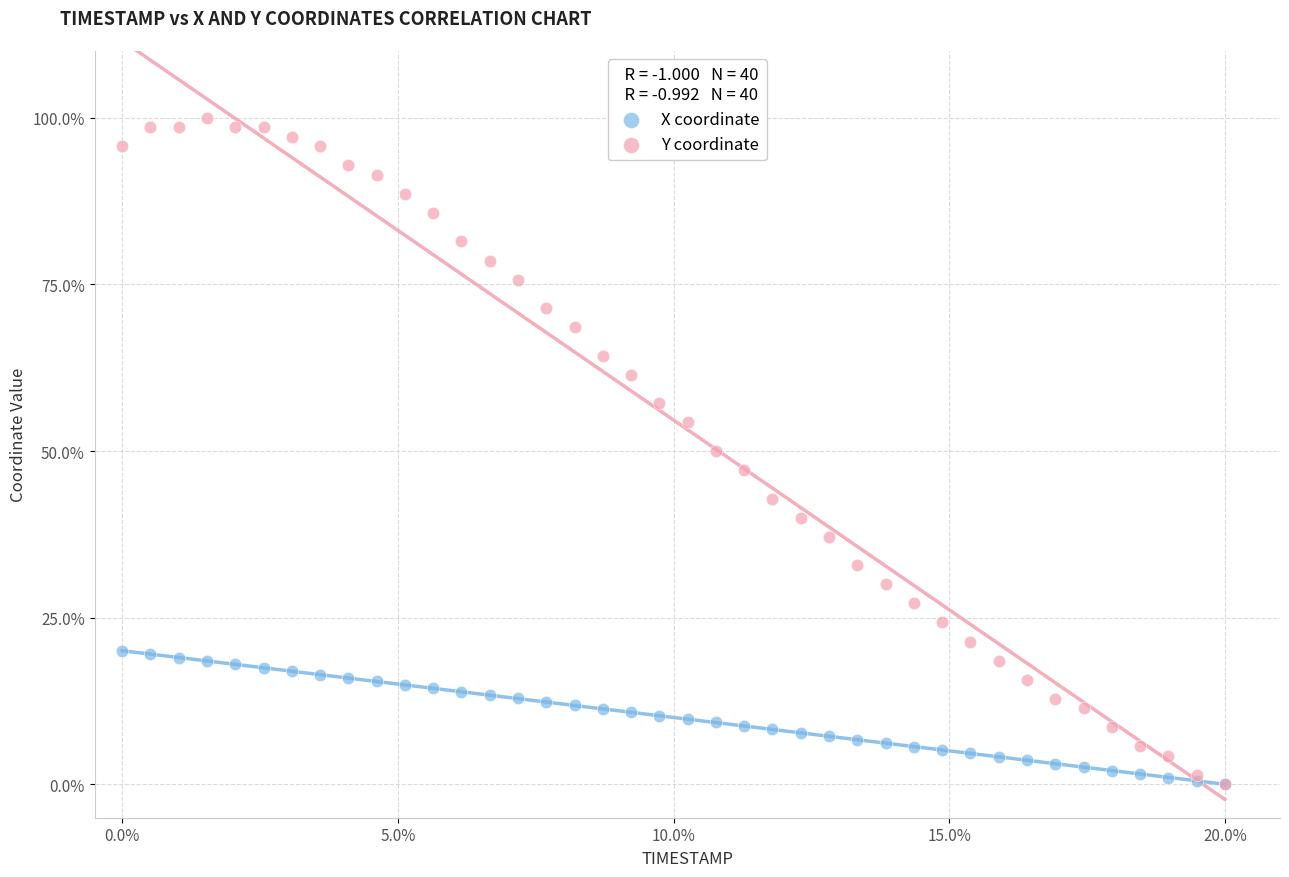

What are all the series names shown in the legend?

X coordinate, Y coordinate